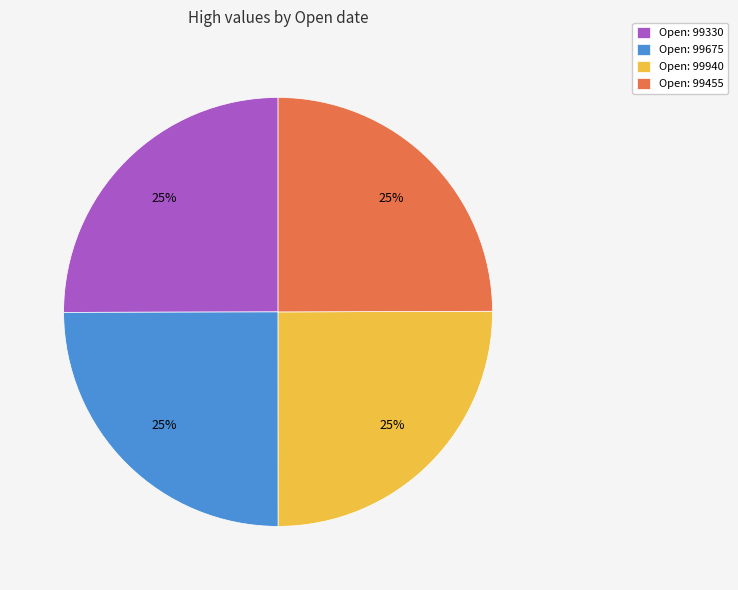

Is there a majority slice in this chart?

No